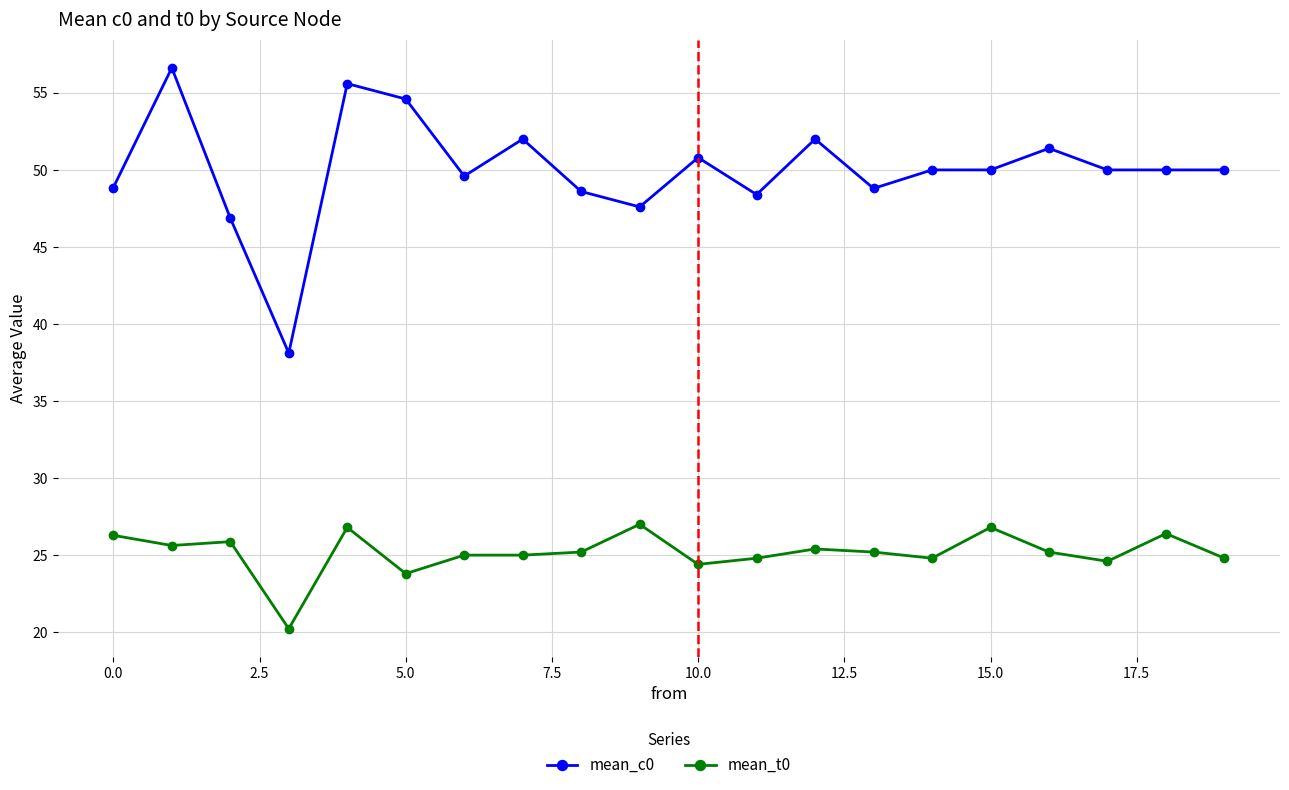

What is the difference between the maximum and minimum values in the mean_t0 series?

6.8